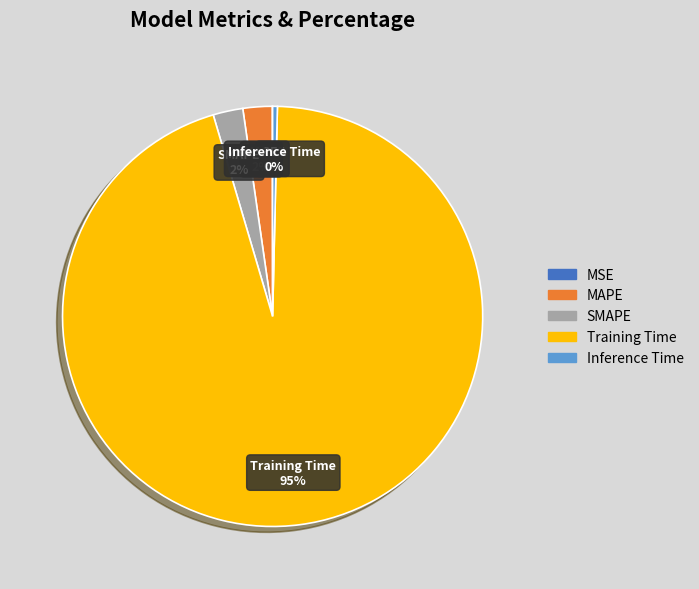

The Inference Time slice represents 0% of the pie. True or false?

True